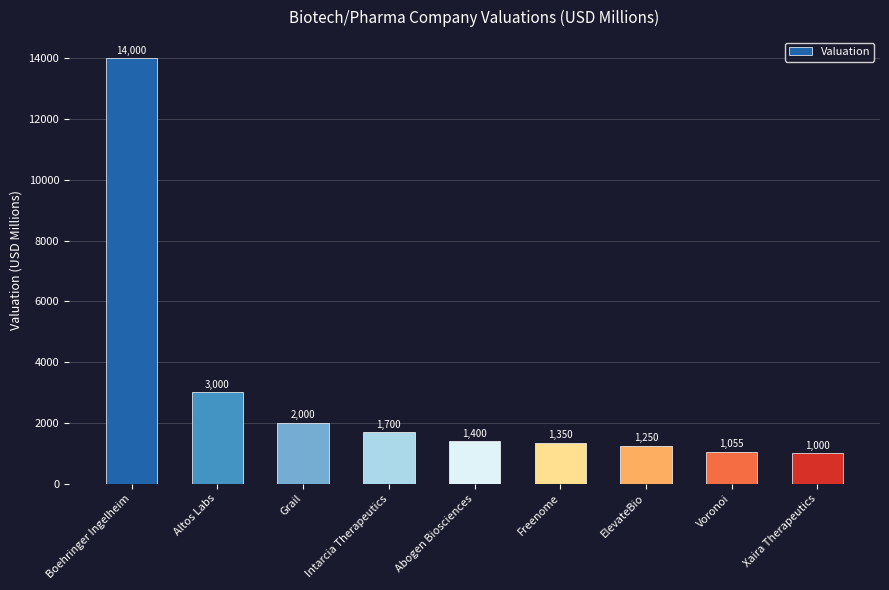

What is the difference between the values at Altos Labs and Voronoi?

1945